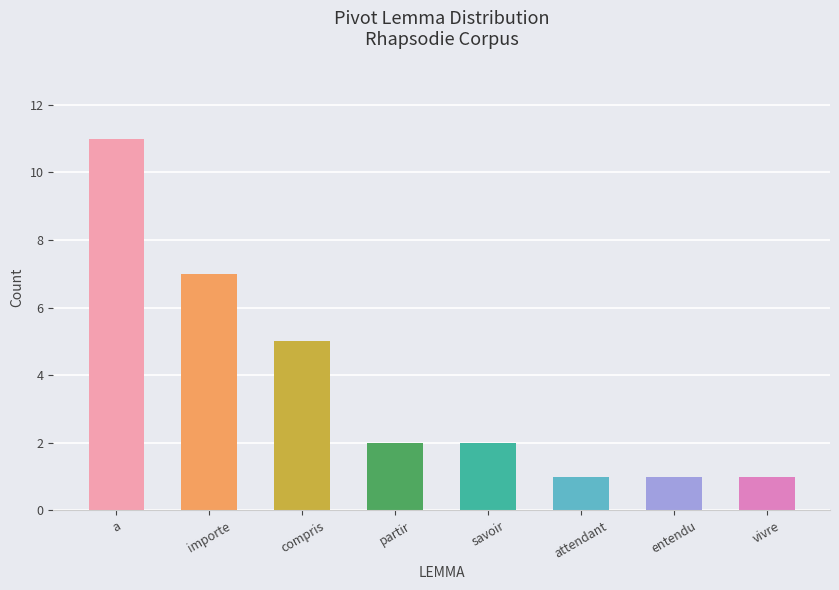

List the labels in order of value, largest first.

a, importe, compris, partir, savoir, attendant, entendu, vivre